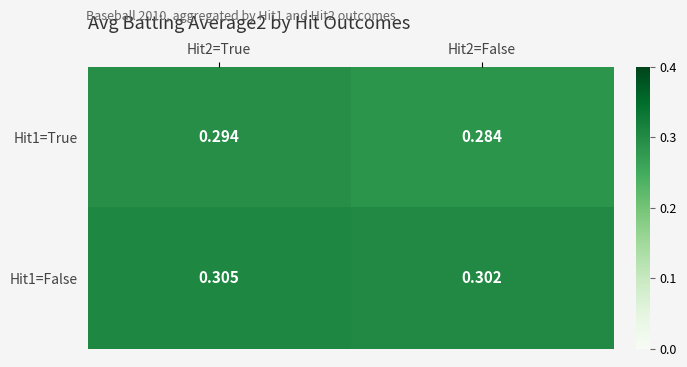

How many data points does each series have?

2